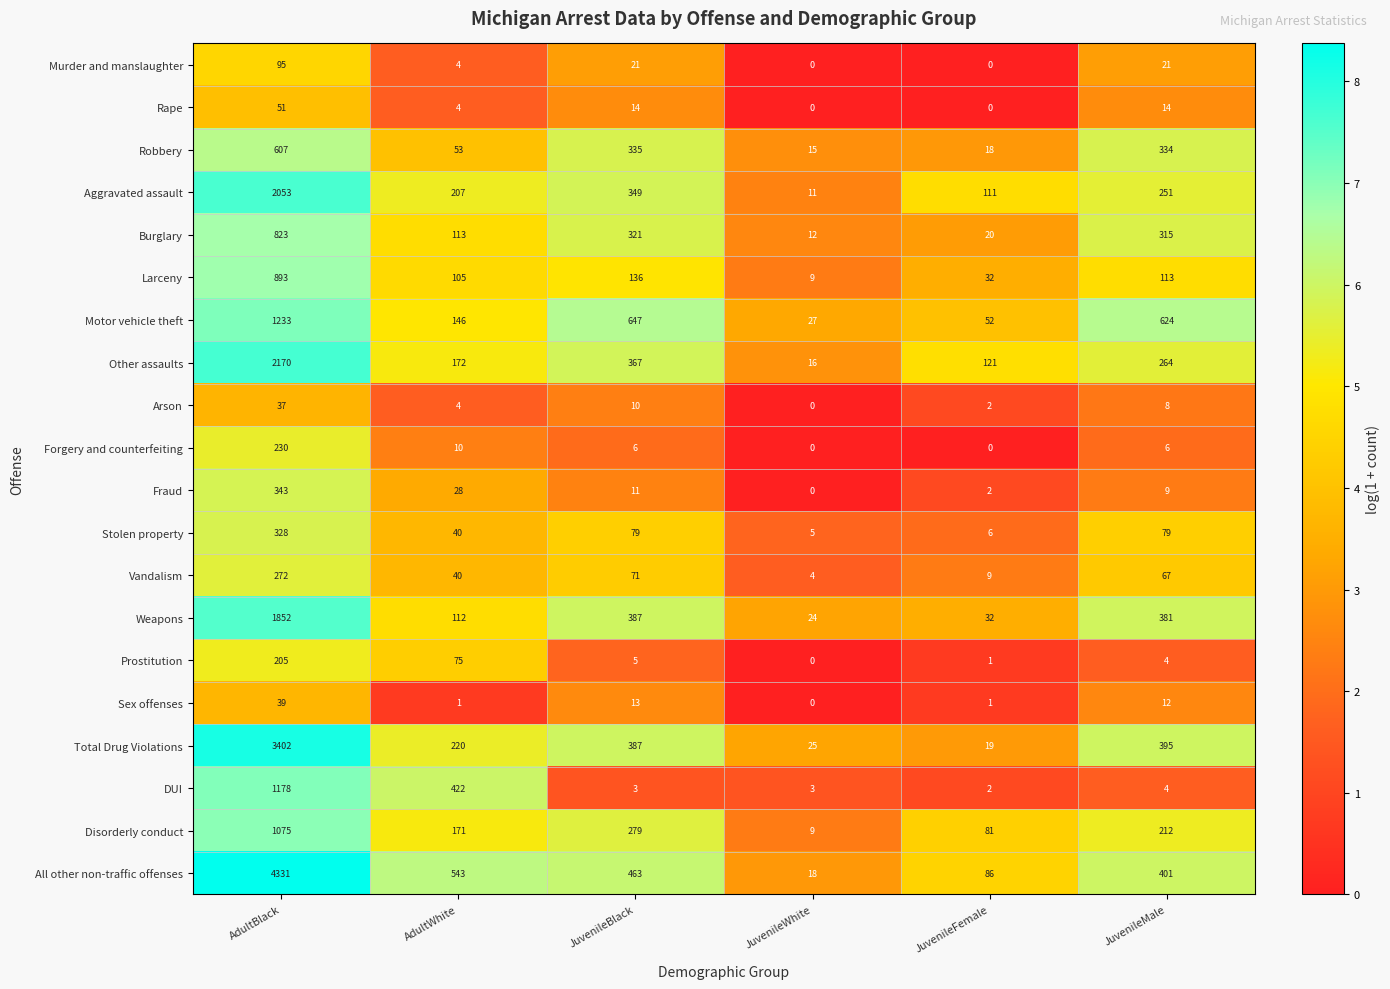

What is the greatest value displayed?

4331